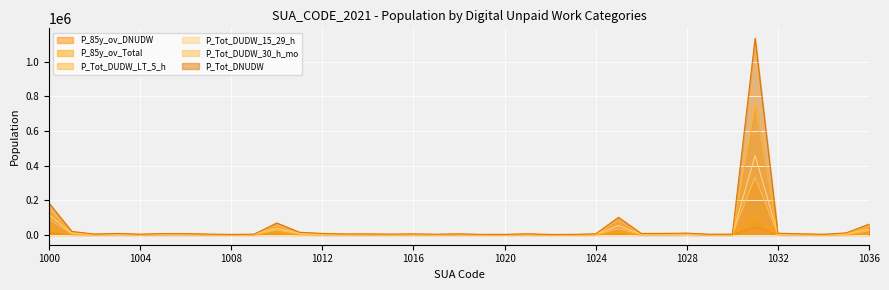

Where does the P_Tot_DNUDW series first go above 5935?

1000